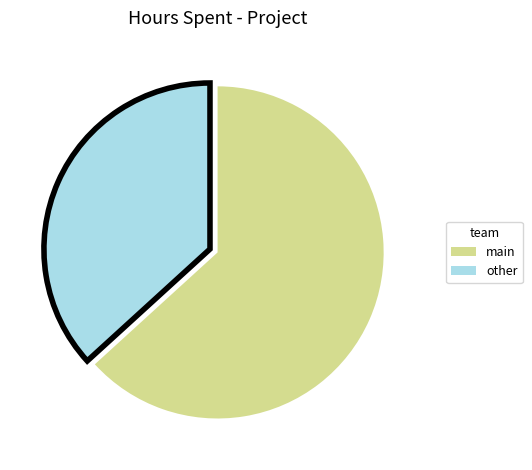

Is there a majority slice in this chart?

Yes